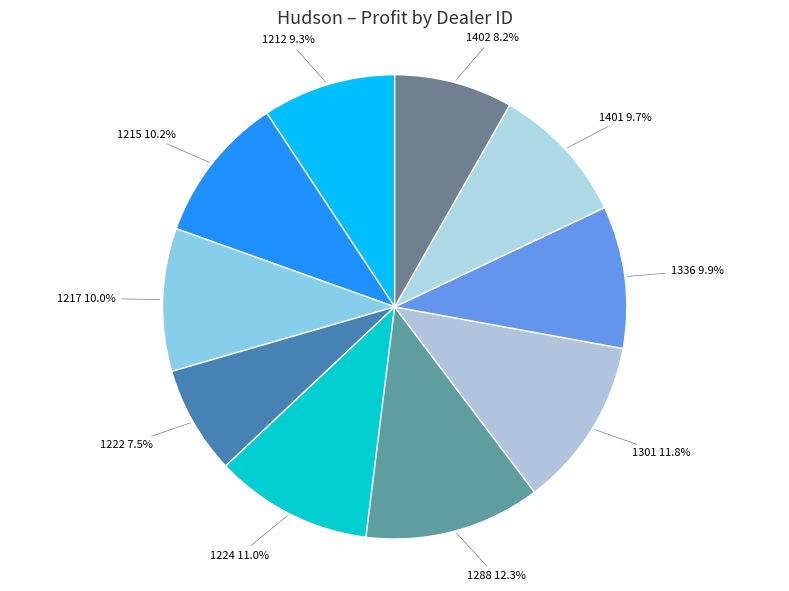

Combined, what portion of the pie is 1336 and 1212?

19.2%